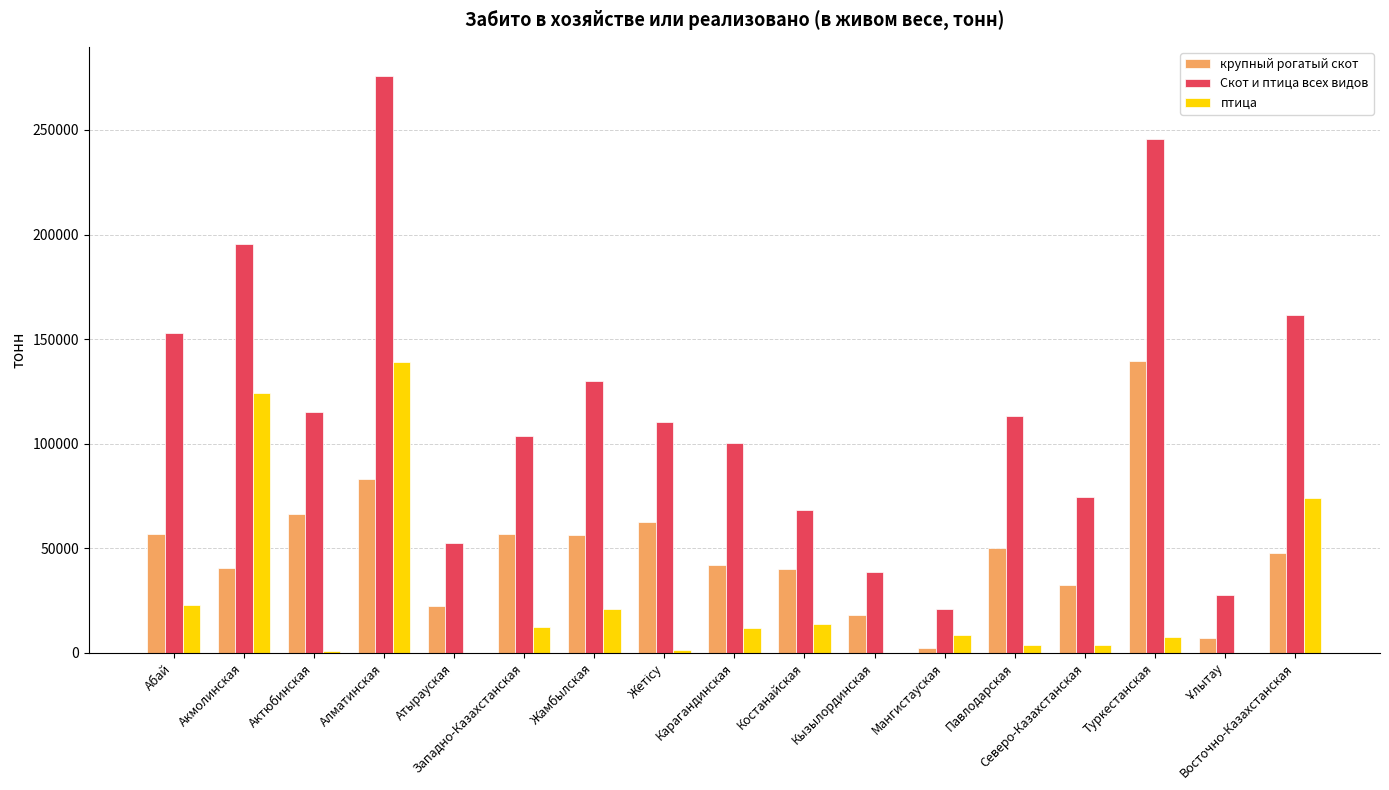

What is the sum of all крупный рогатый скот values?

824458.9